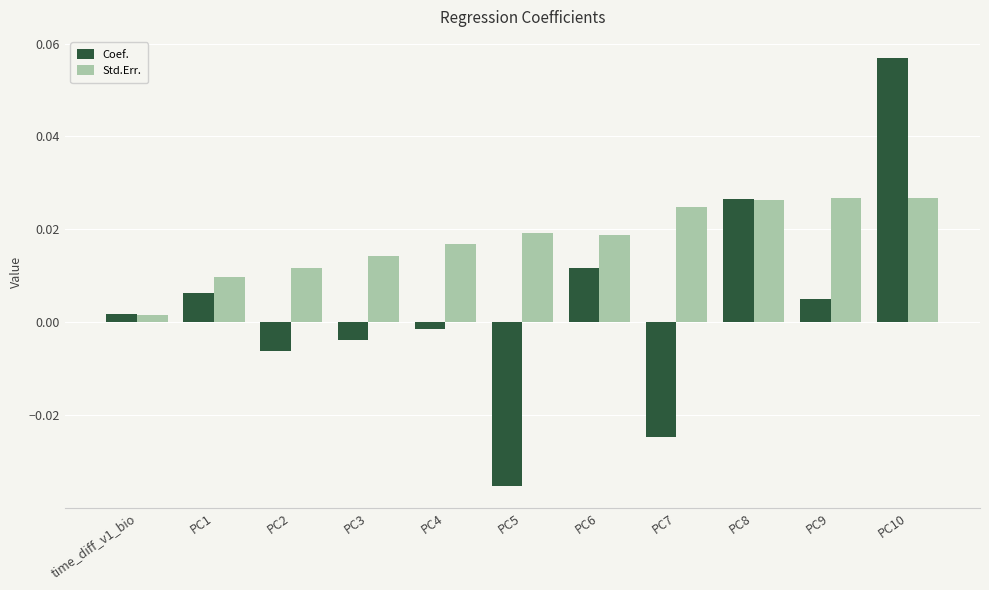

Does the chart contain stacked bars?

No